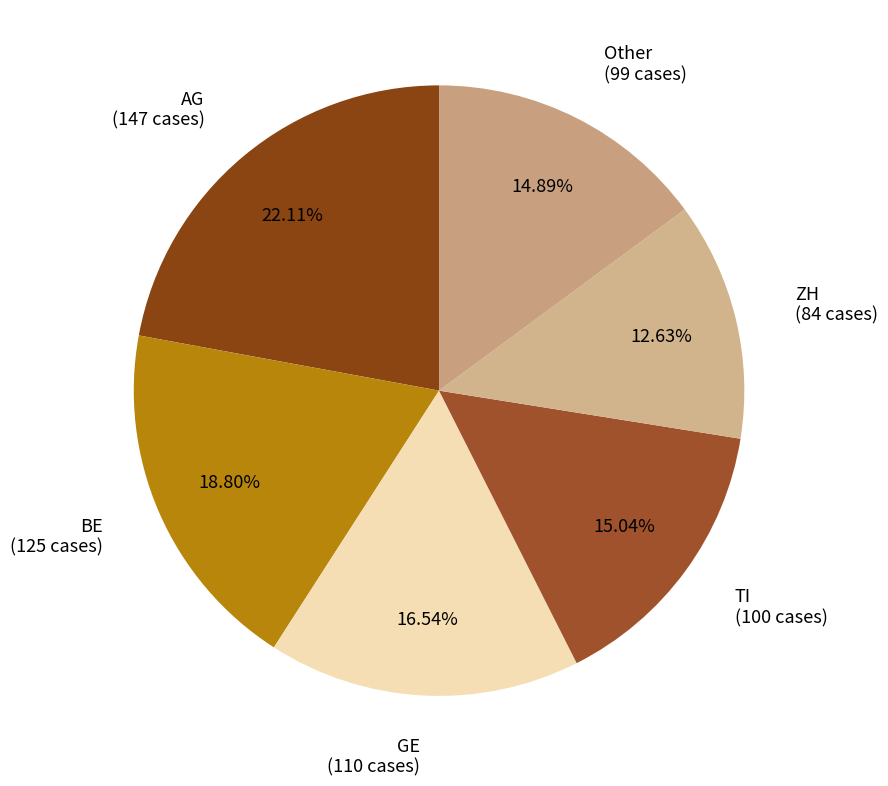

Count the number of slices in the pie.

6